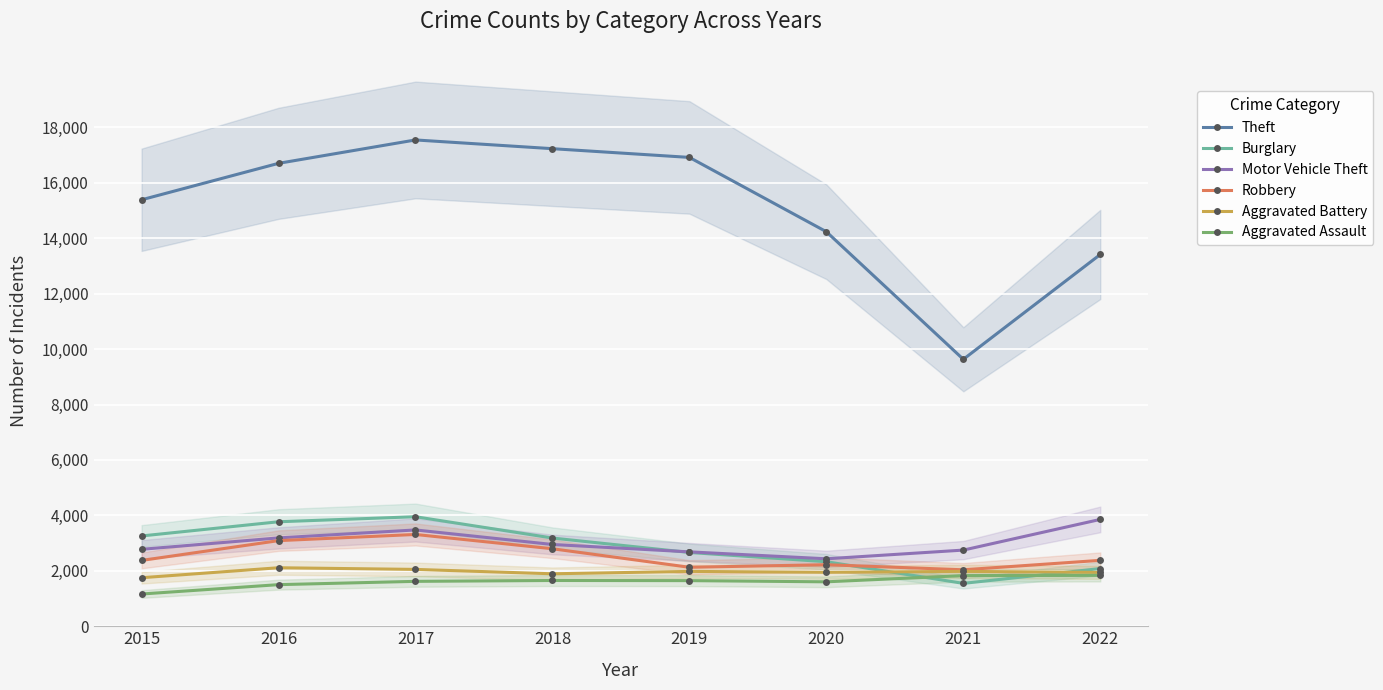

The value of Burglary at 2017 is 3952. True or false?

True